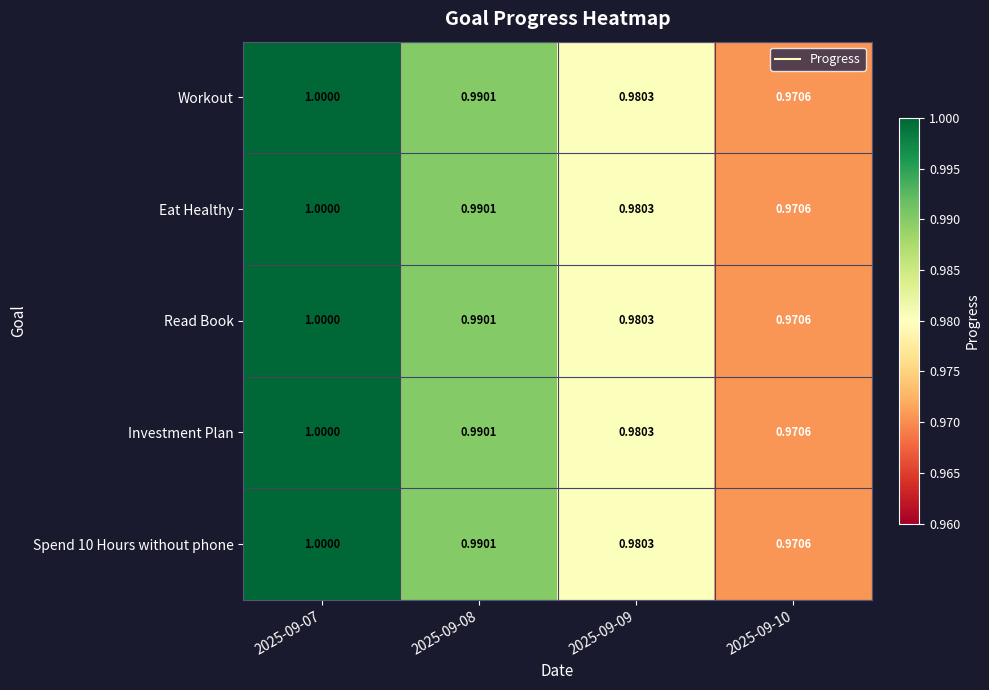

Reading left to right, list all the values displayed in this chart.

Workout: 2025-09-07=1.0	2025-09-08=1.0	2025-09-09=1.0	2025-09-10=1.0
Eat Healthy: 2025-09-07=1.0	2025-09-08=1.0	2025-09-09=1.0	2025-09-10=1.0
Read Book: 2025-09-07=1.0	2025-09-08=1.0	2025-09-09=1.0	2025-09-10=1.0
Investment Plan: 2025-09-07=1.0	2025-09-08=1.0	2025-09-09=1.0	2025-09-10=1.0
Spend 10 Hours without phone: 2025-09-07=1.0	2025-09-08=1.0	2025-09-09=1.0	2025-09-10=1.0